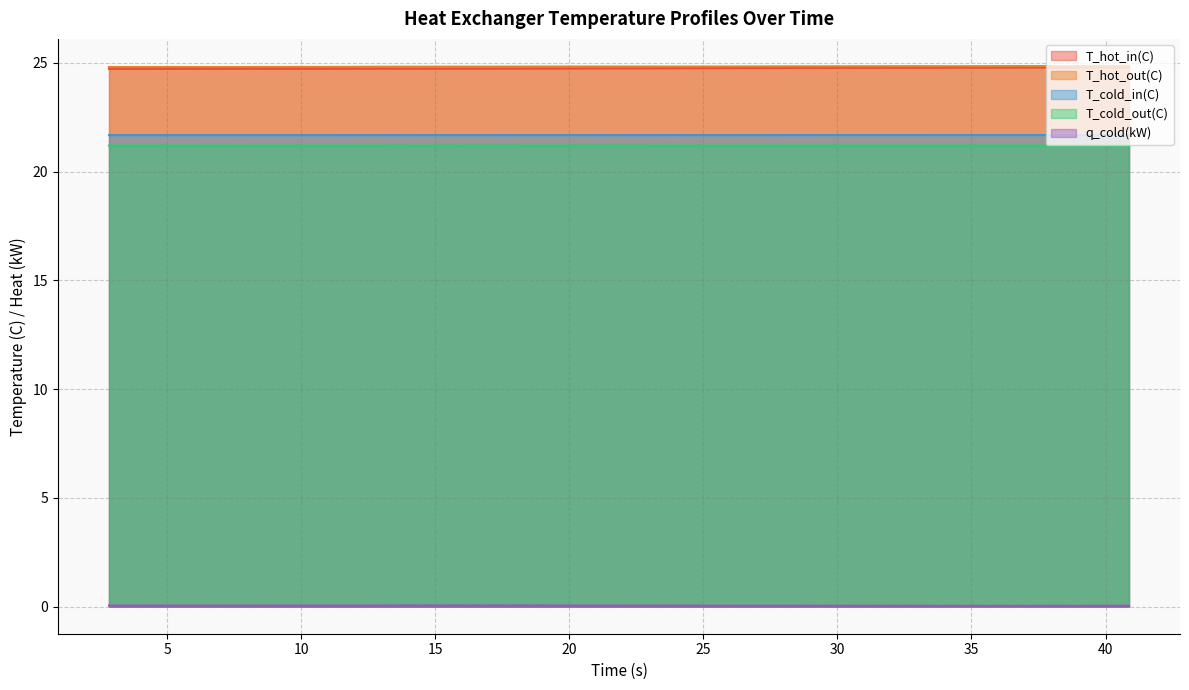

In q_cold(kW), how many points are lower than both neighbors (excluding endpoints)?

8